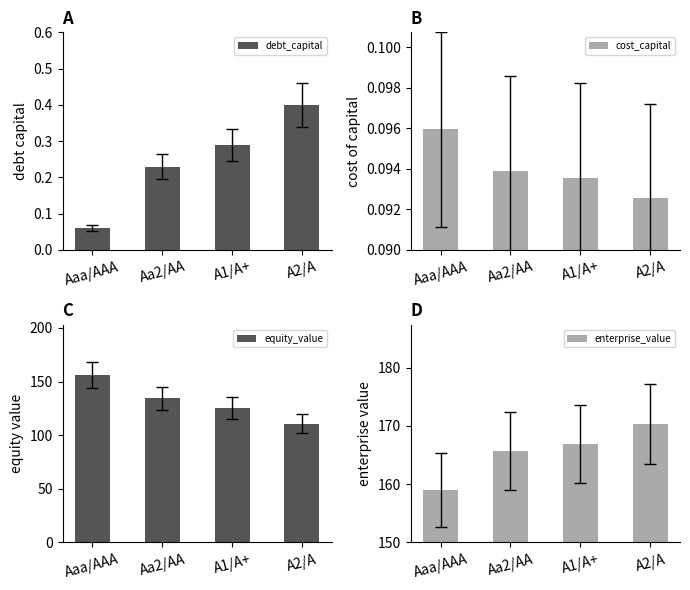

Rank the series at Aa2/AA from lowest to highest value.

cost_capital, debt_capital, equity_value, enterprise_value